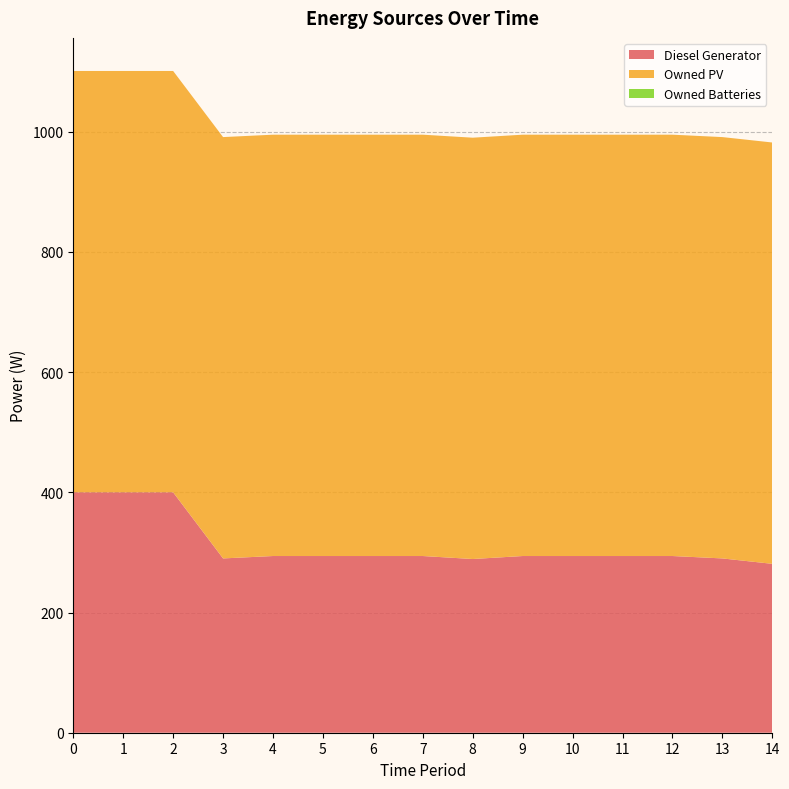

Reading left to right, what are all the values shown in this chart?

Diesel Generator: 0=400	1=400	2=400	3=290	4=294	5=294	6=294	7=294	8=289	9=294	10=294	11=294	12=294	13=290	14=281
Owned PV: 0=701	1=701	2=701	3=701	4=701	5=701	6=701	7=701	8=701	9=701	10=701	11=701	12=701	13=701	14=701
Owned Batteries: 0=0	1=0	2=0	3=0	4=0	5=0	6=0	7=0	8=0	9=0	10=0	11=0	12=0	13=0	14=0